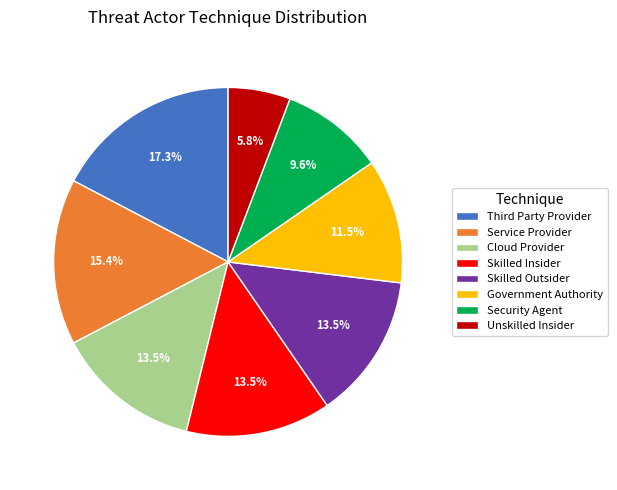

Is there a majority slice in this chart?

No